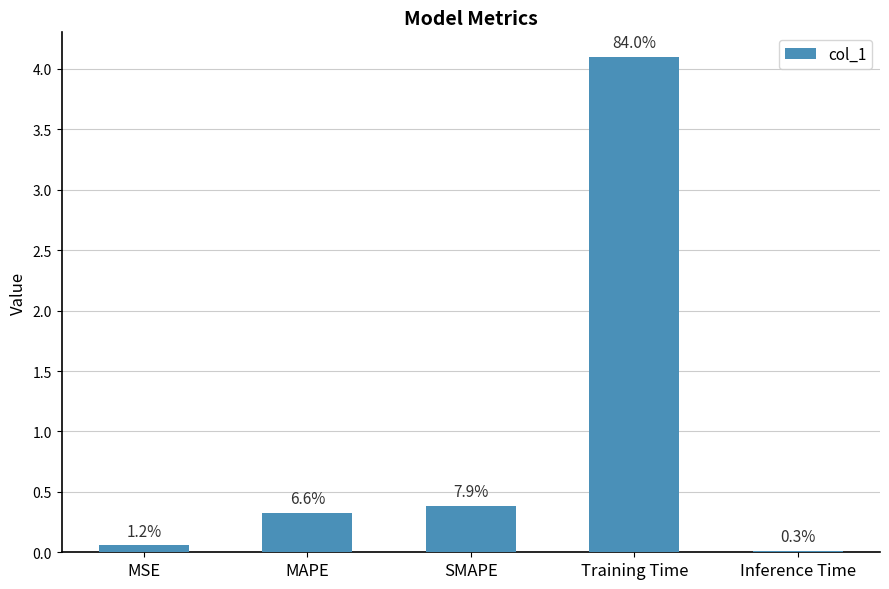

Does the chart contain any negative values?

No